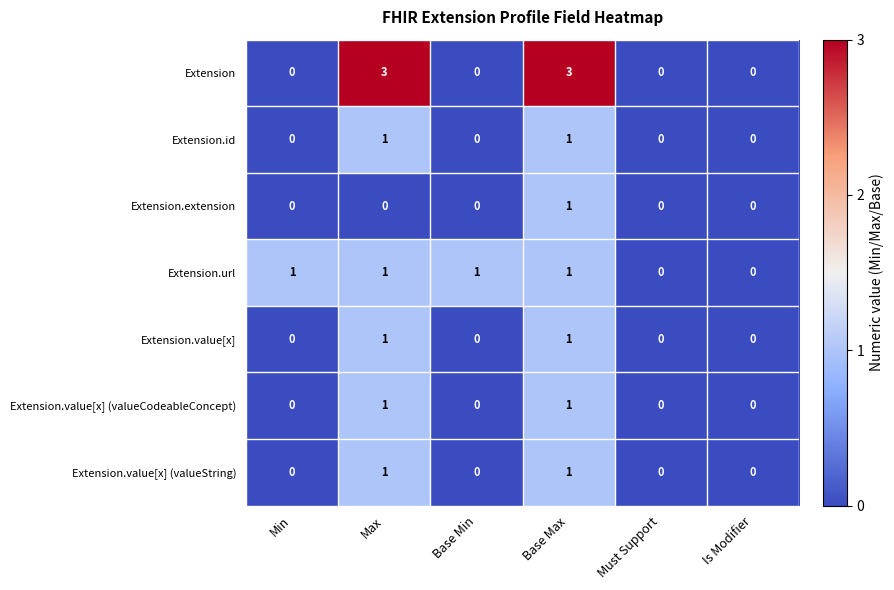

What is the greatest value displayed?

3